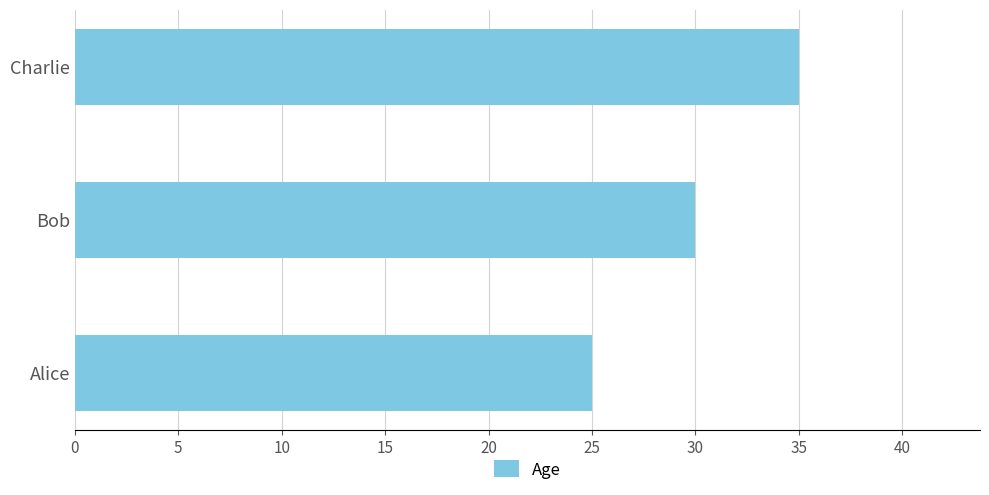

What is the difference between the maximum and second lowest values?

5